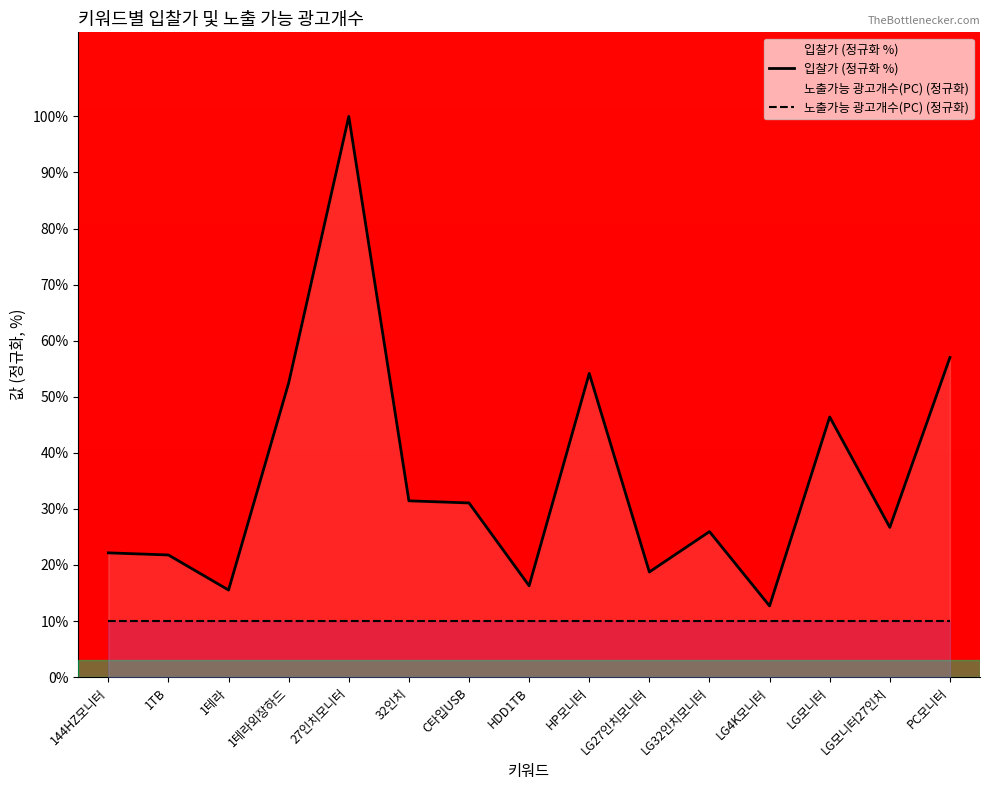

The 입찰가 (정규화 %) series shows 43.0 at C타입USB. True or false?

False